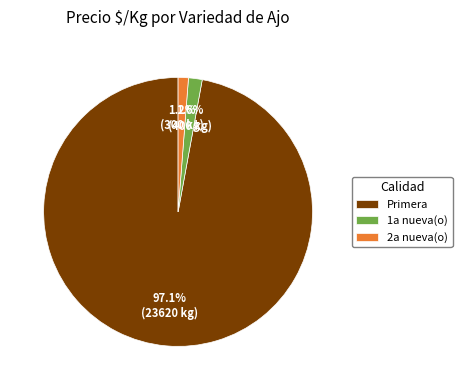

Is there a majority slice in this chart?

Yes